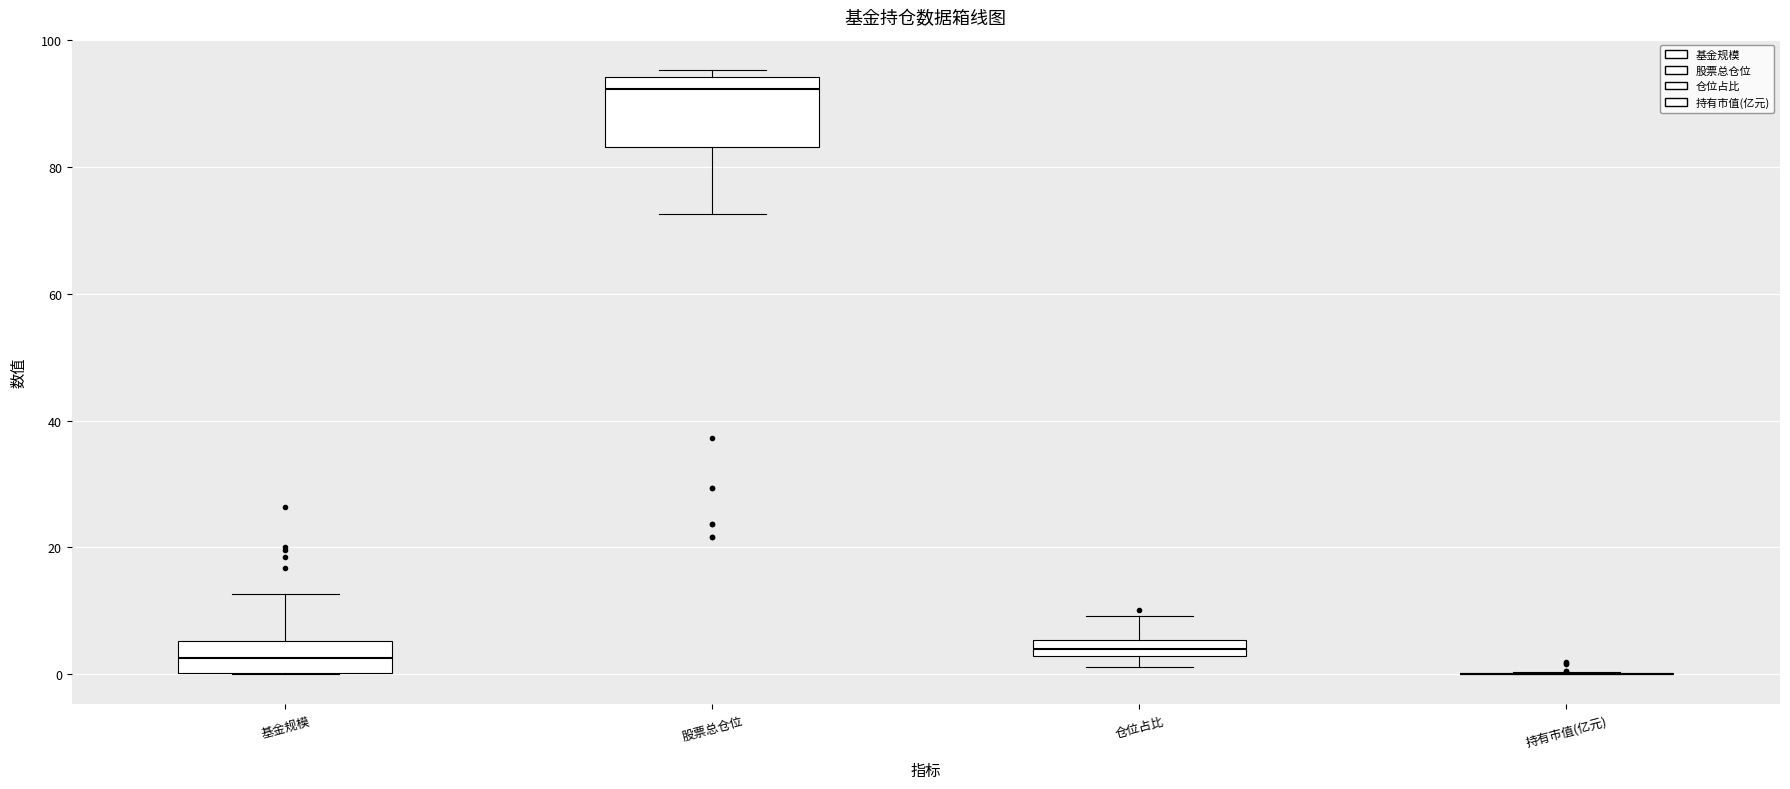

Comparing the boxes themselves (not the whiskers), which one is the tallest?

股票总仓位